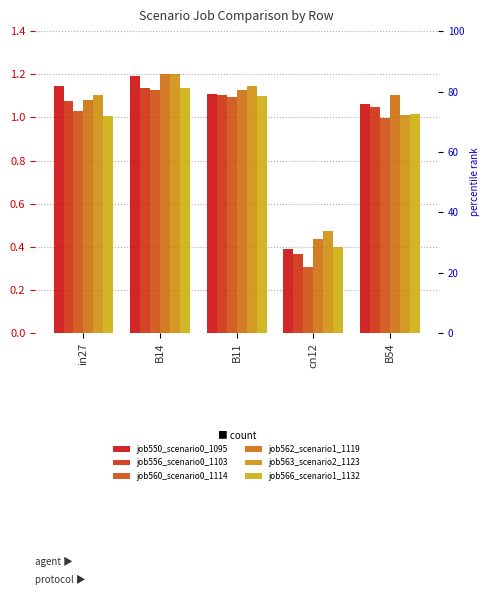

At which label does job560_scenario0_1114 first exceed 1?

in27